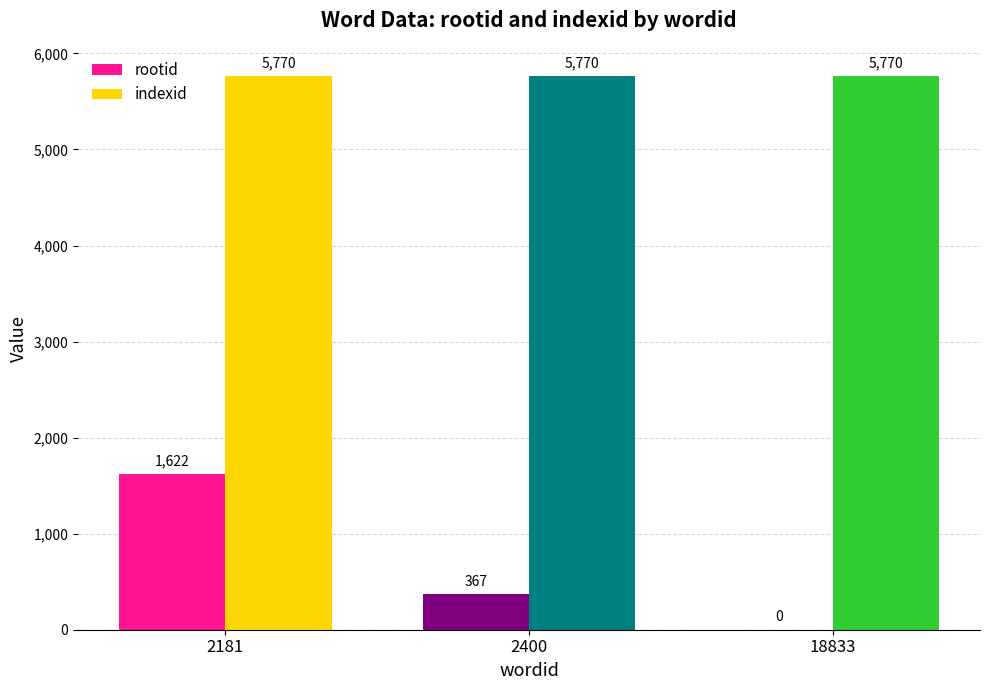

Is it true that rootid equals -936 at 18833?

False